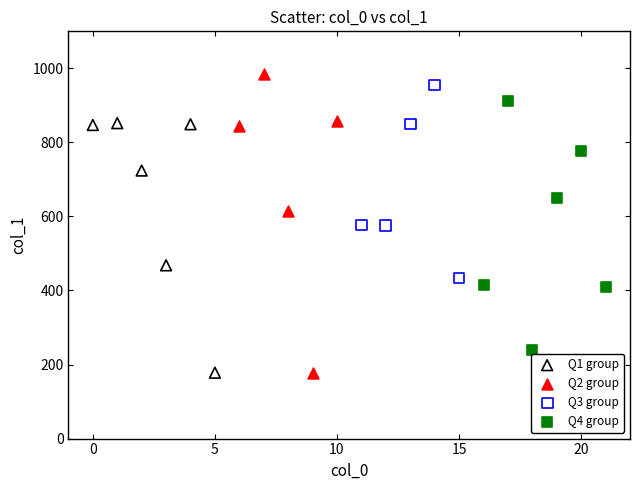

Which series has the largest Y range (max minus min)?

Q2 group